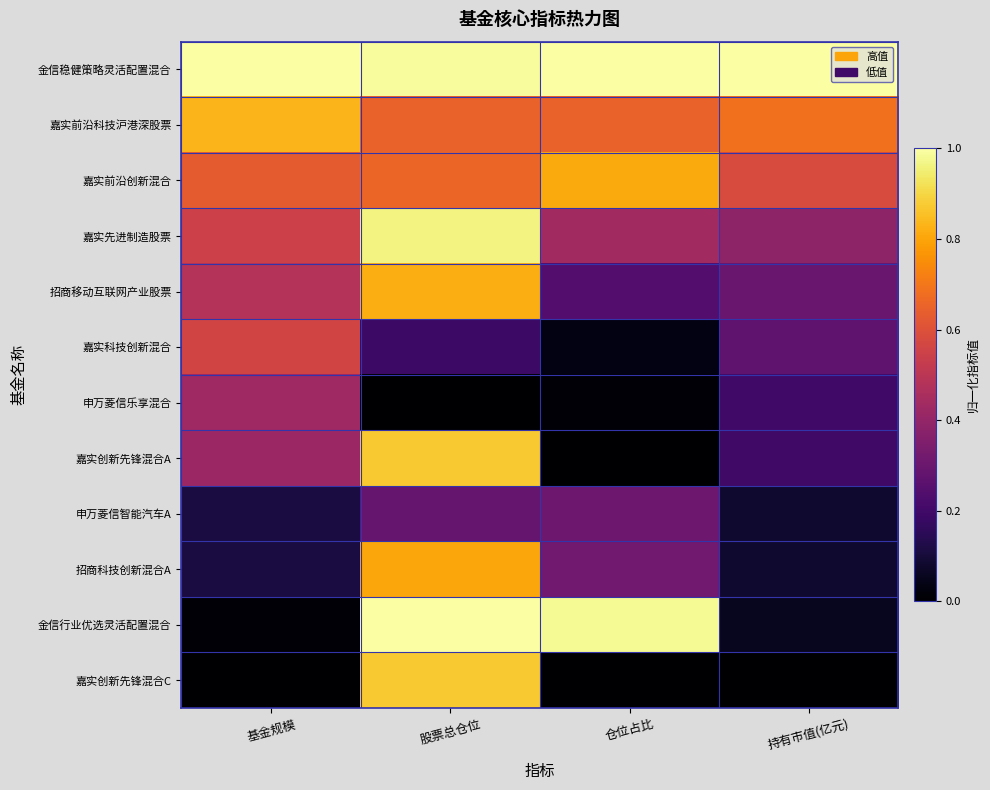

At 仓位占比, list the series in order from smallest to largest.

嘉实创新先锋混合A, 嘉实创新先锋混合C, 申万菱信乐享混合, 嘉实科技创新混合, 招商移动互联网产业股票, 申万菱信智能汽车A, 招商科技创新混合A, 嘉实先进制造股票, 嘉实前沿科技沪港深股票, 嘉实前沿创新混合, 金信行业优选灵活配置混合, 金信稳健策略灵活配置混合